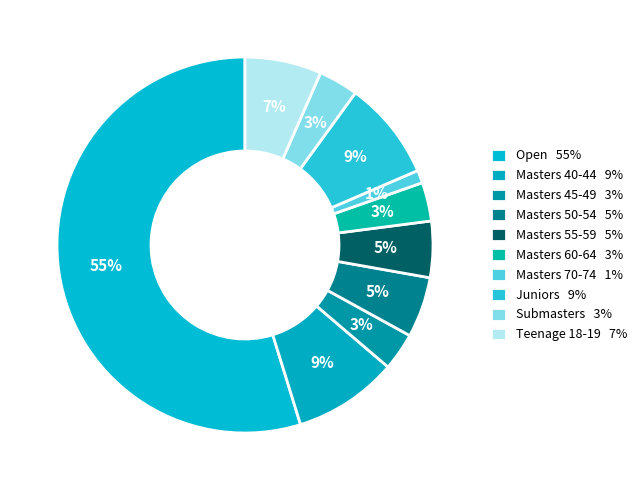

To the nearest percent, what percentage of the pie is Open?

55%